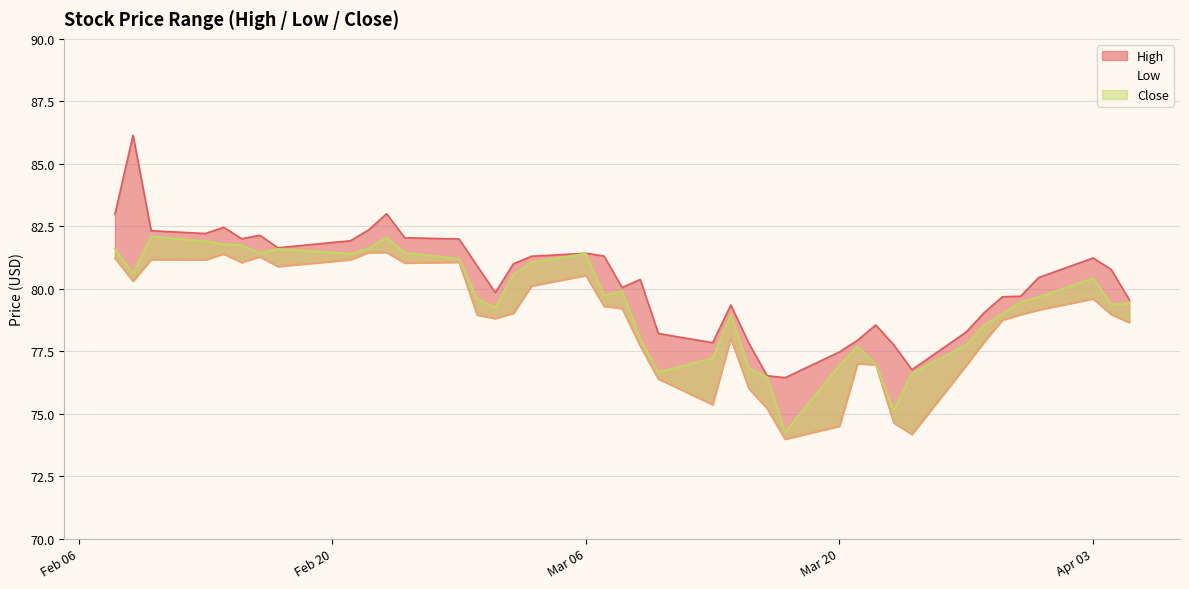

Reading left to right, list all the values displayed in this chart.

High: 83.0	86.1	82.3	82.2	82.5	82.0	82.1	81.6	81.9	82.3	83.0	82.0	82.0	80.9	79.8	81.0	81.3	81.4	81.3	80.1	80.4	78.2	77.8	79.3	77.8	76.5	76.4	77.5	77.9	78.6	77.8	76.8	78.3	79.1	79.7	79.7	80.4	81.2	80.8	79.6
Low: 81.2	80.3	81.2	81.2	81.4	81.1	81.3	80.9	81.2	81.4	81.4	81.0	81.1	78.9	78.8	79.0	80.1	80.5	79.3	79.2	77.7	76.4	75.4	78.0	76.0	75.2	74.0	74.5	77.0	77.0	74.6	74.2	76.9	77.9	78.8	79.0	79.2	79.6	79.0	78.7
Close: 81.6	80.6	82.1	81.9	81.8	81.7	81.4	81.6	81.4	81.6	82.1	81.4	81.2	79.6	79.2	80.6	81.1	81.4	79.7	79.9	78.0	76.7	77.2	78.9	76.8	76.5	74.3	76.9	77.7	77.0	75.1	76.6	77.8	78.6	79.0	79.5	79.7	80.4	79.4	79.4